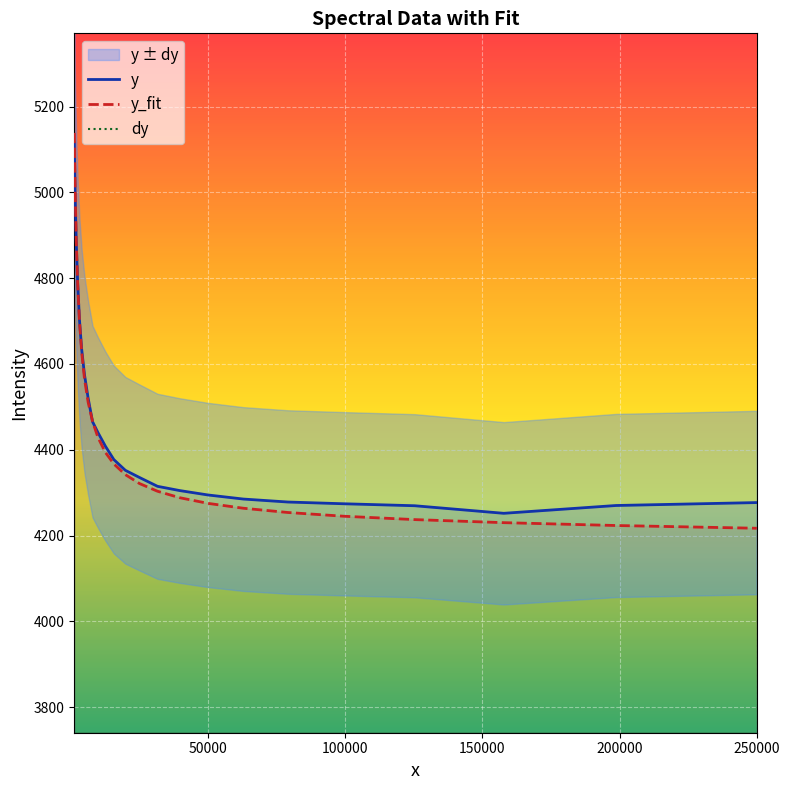

What is the value of the y point at the 21st from the left?

4269.5